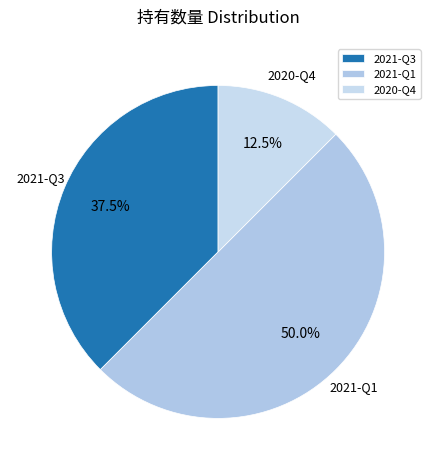

True or false: 2020-Q4 accounts for 18% of the total.

False